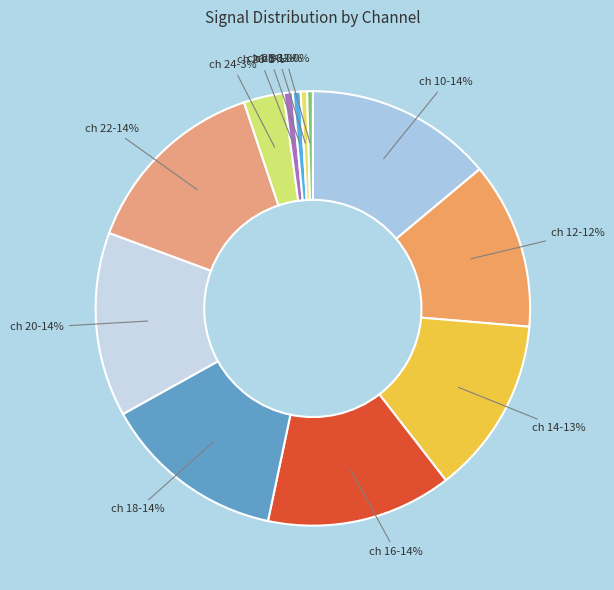

Combined, do ch 30 and ch 14 account for over 50%?

No